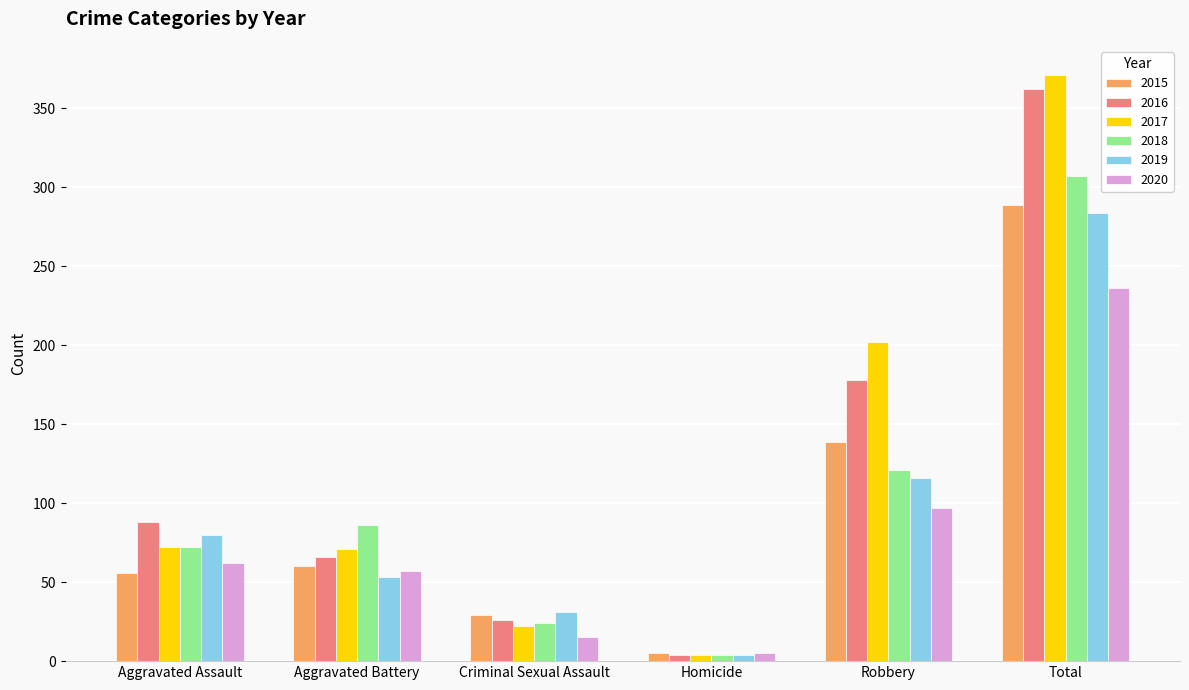

What is the difference between the maximum and minimum values in the 2018 series?

303